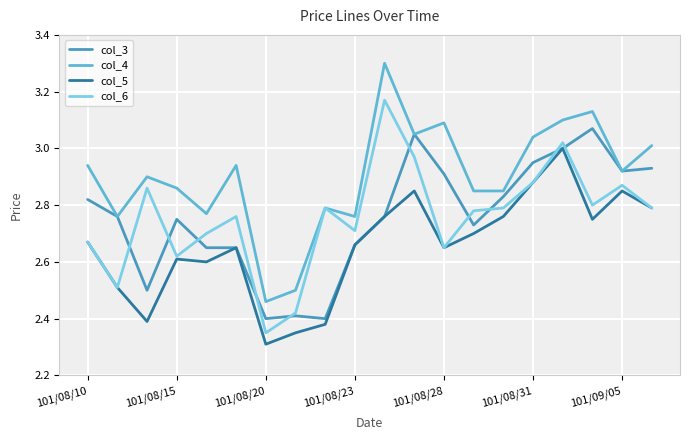

Which series has the largest total across all categories?

col_4